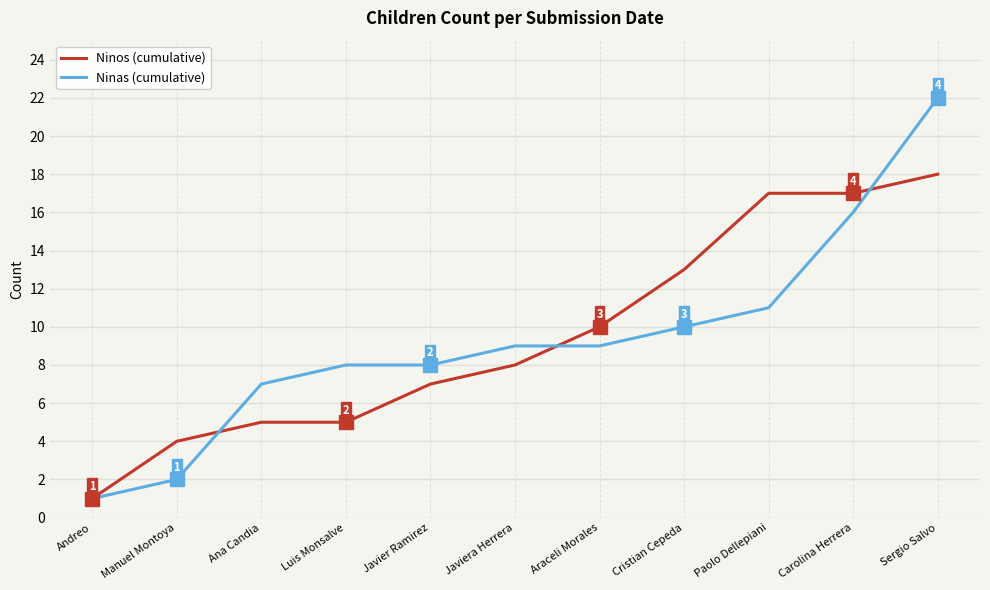

Reading right to left, extract all data points from this chart.

Ninos (cumulative): 18	17	17	13	10	8	7	5	5	4	1
Ninas (cumulative): 22	16	11	10	9	9	8	8	7	2	1